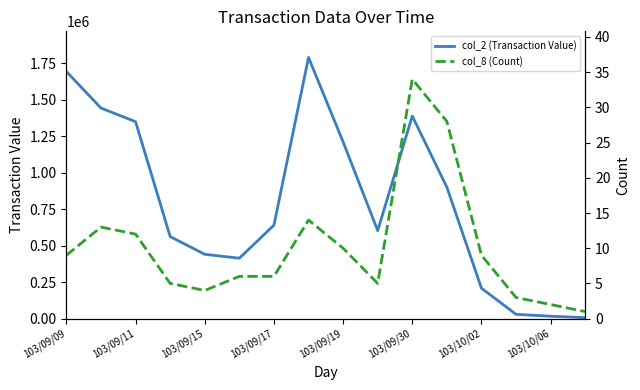

True or false: col_2 (Transaction Value) and col_8 (Count) cross at least once.

False